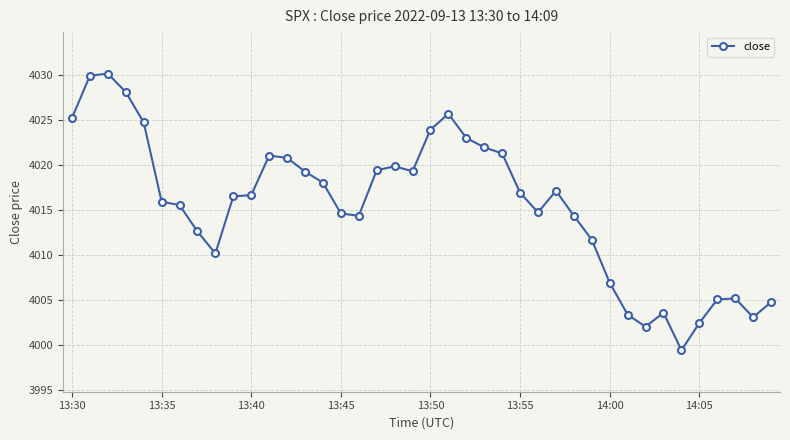

What is the minimum value shown in the chart?

3999.4